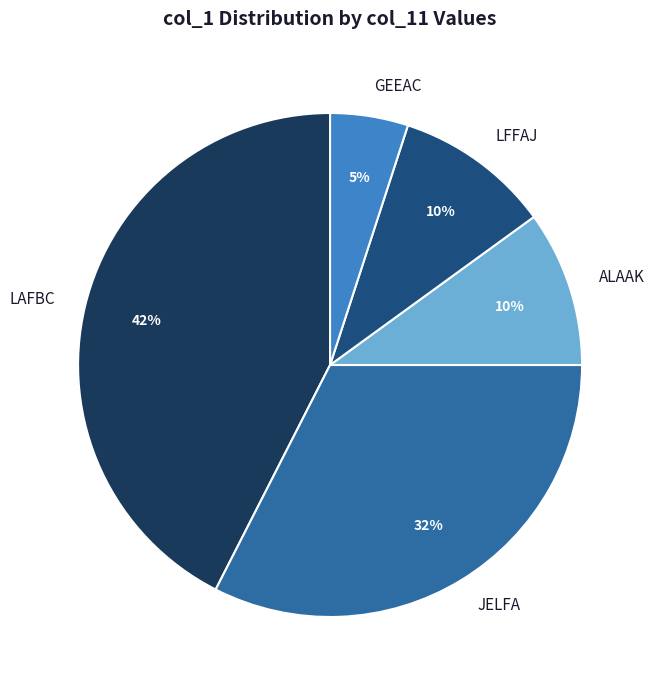

Count the number of slices in the pie.

5